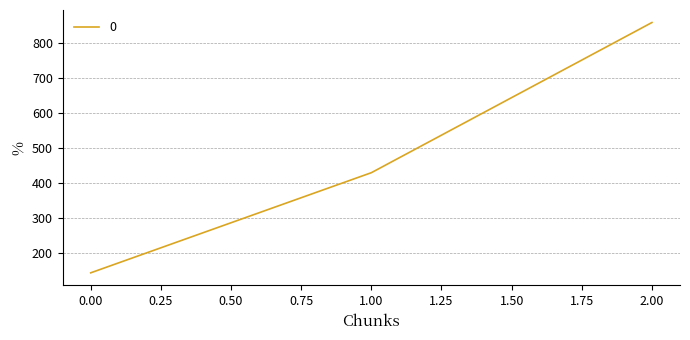

Reading left to right, list all the values displayed in this chart.

142.9	428.6	857.1